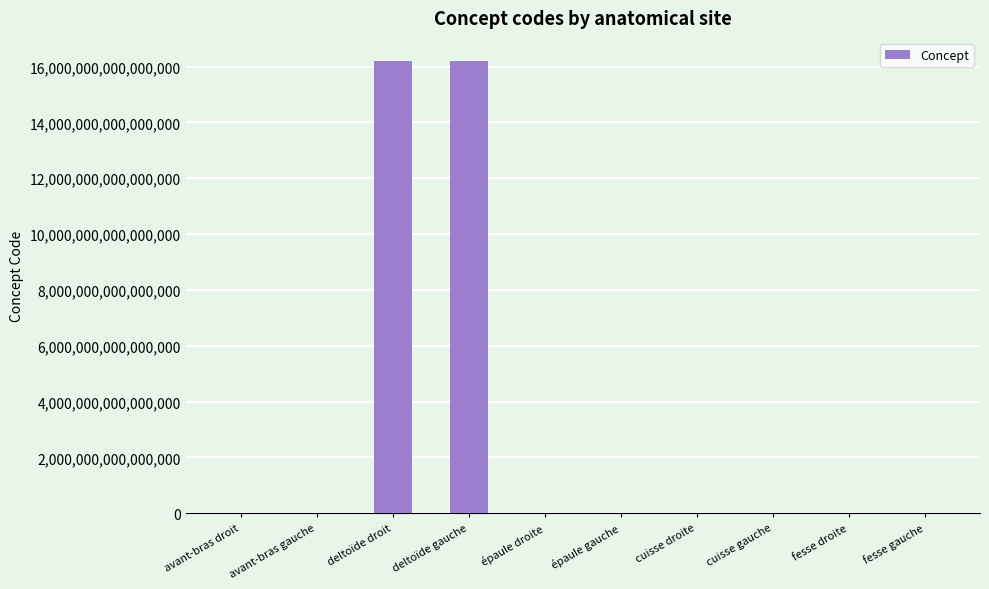

The value at deltoïde gauche is 16217701000119102. True or false?

True